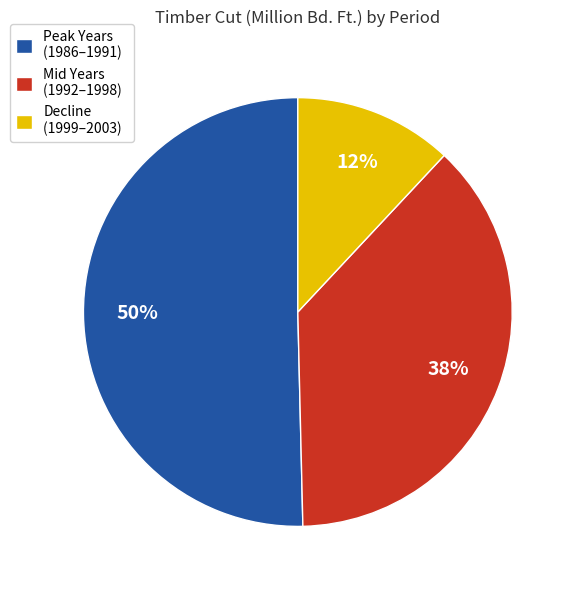

What is the ratio of the value at Decline (1999–2003) to the value at Mid Years (1992–1998)?

0.3